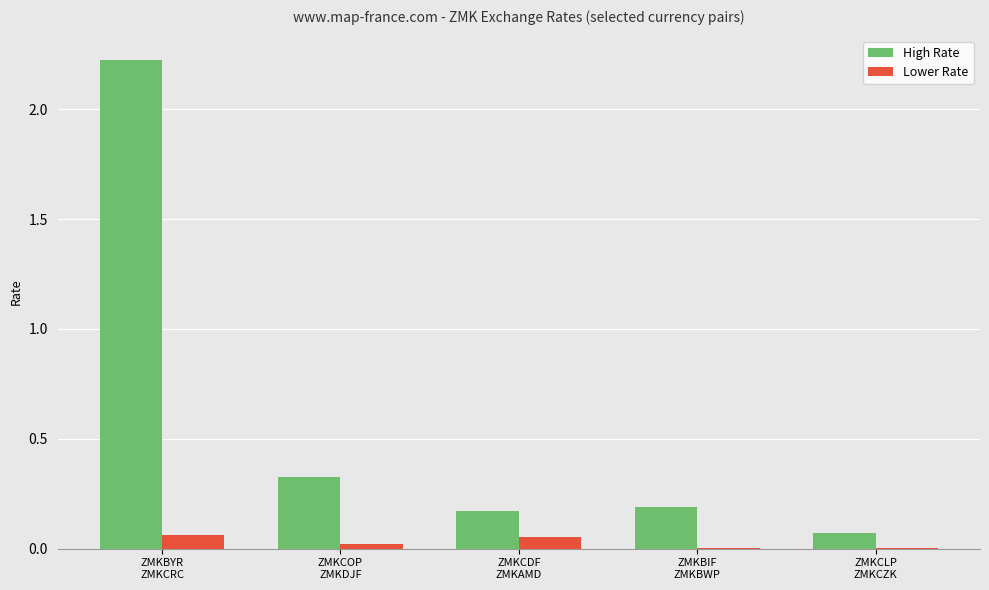

Which series has the largest total across all categories?

High Rate